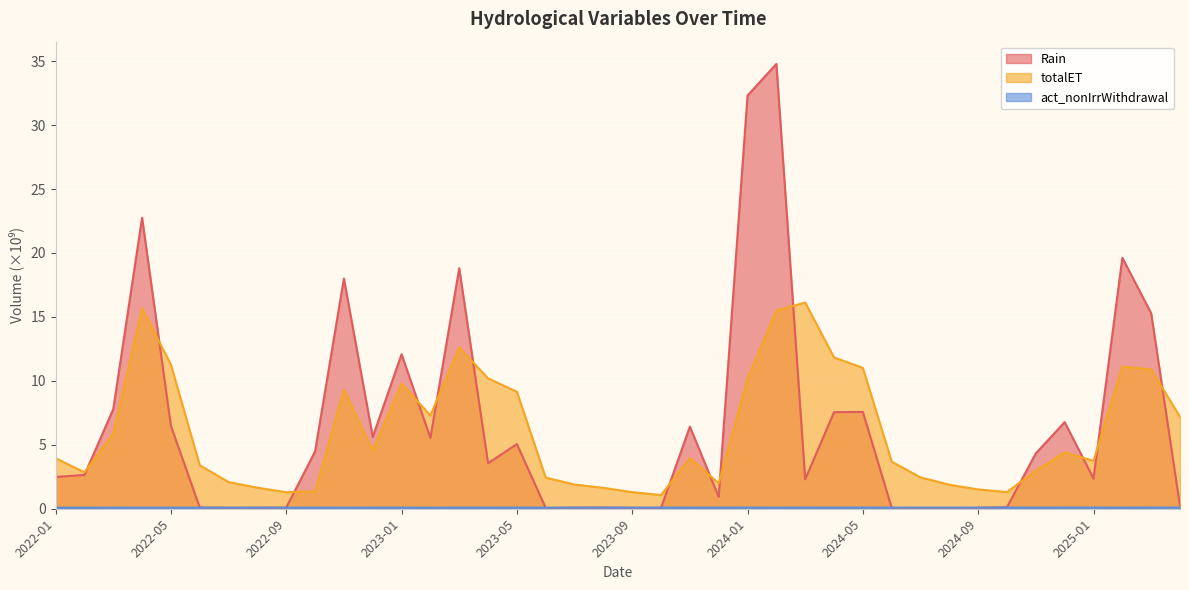

How many lines are shown in the chart?

3